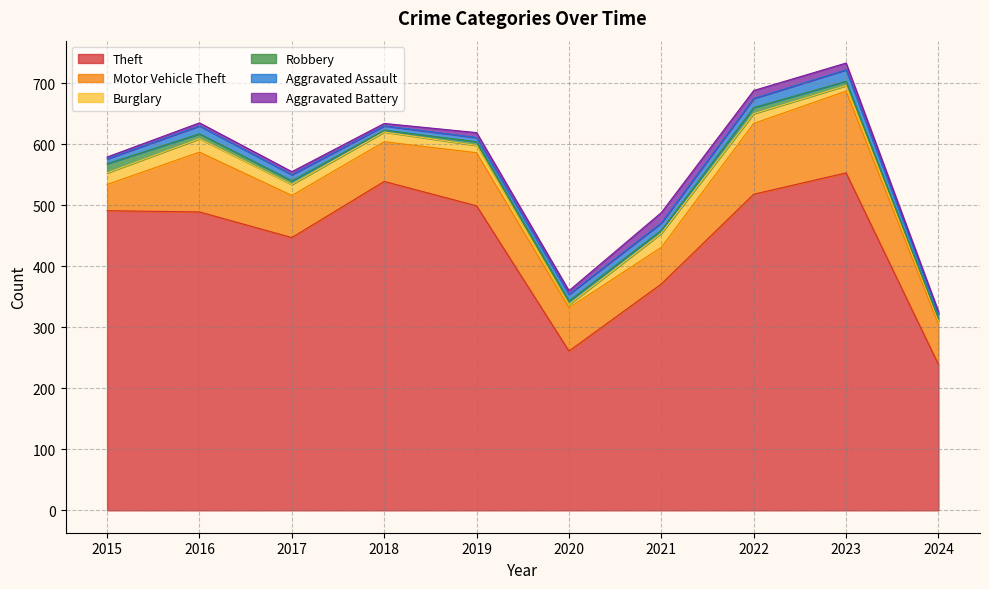

How many lines are shown in the chart?

6